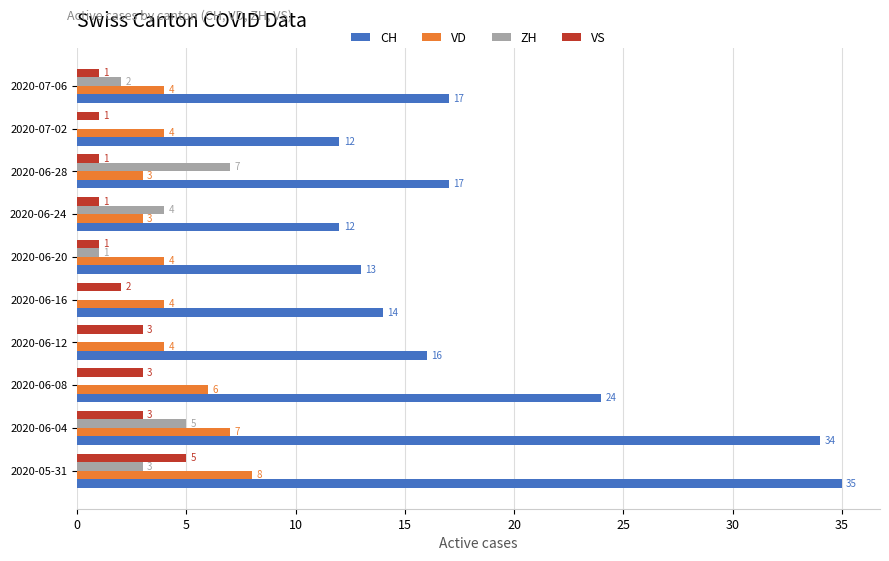

Is the value of ZH at 2020-06-28 greater than the value of CH at 2020-06-12?

No